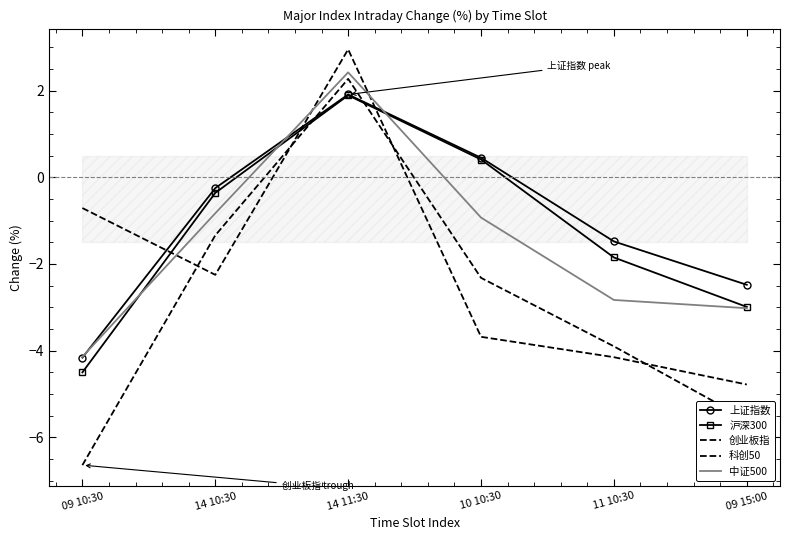

True or false: 上证指数 and 科创50 cross at least once.

True